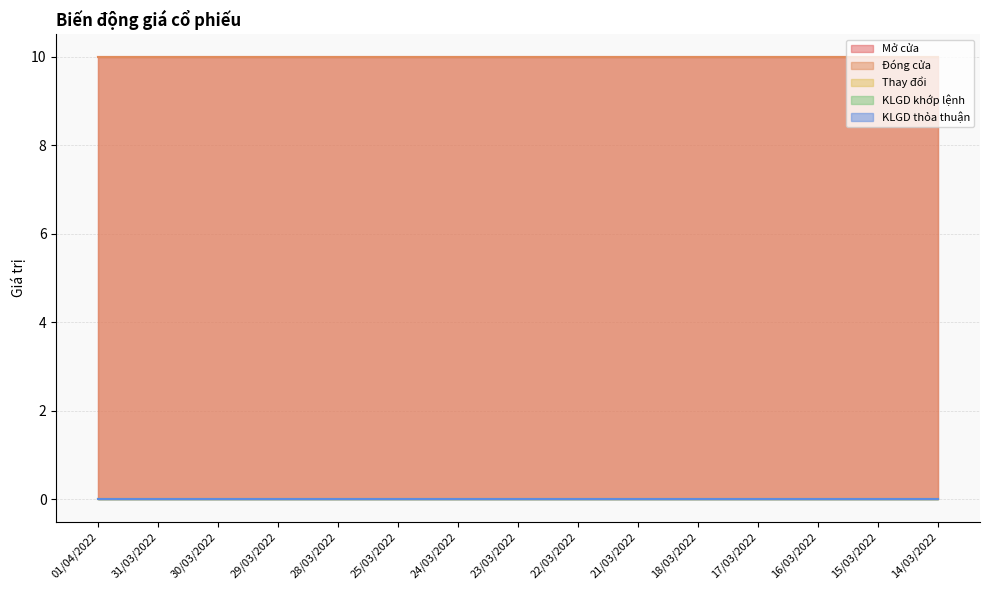

What is the difference between the highest and lowest values at 17/03/2022?

10